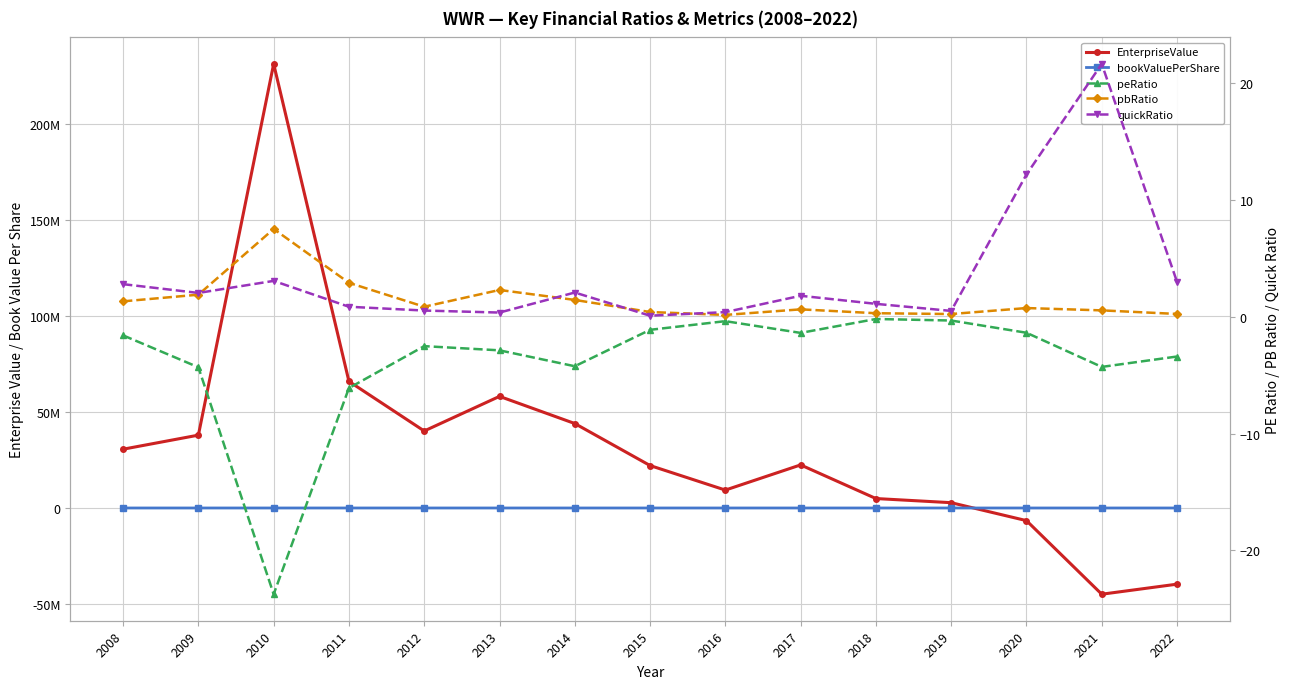

What is the approximate value of quickRatio at 2015?

0.1